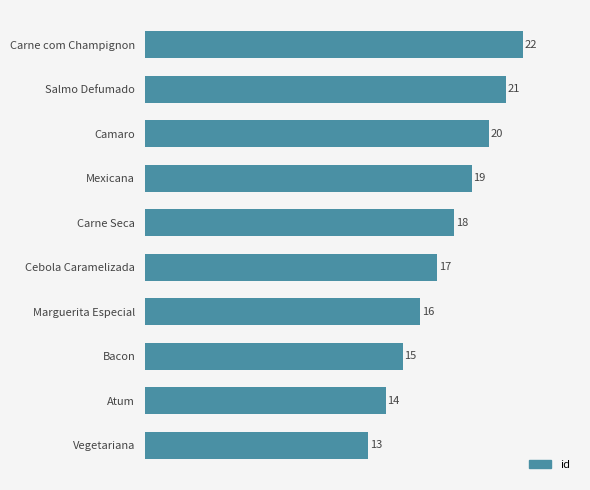

The value at Mexicana is 19. True or false?

True